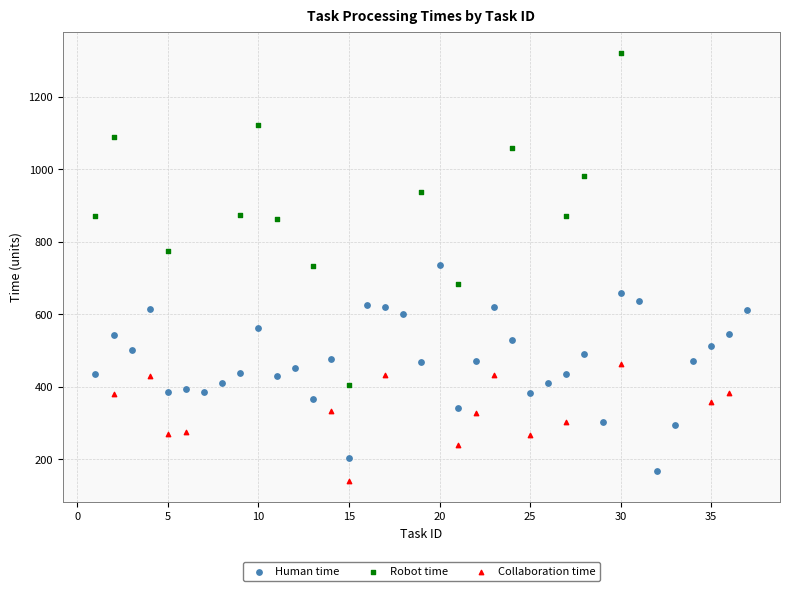

Which series contains the highest Y value?

Robot time